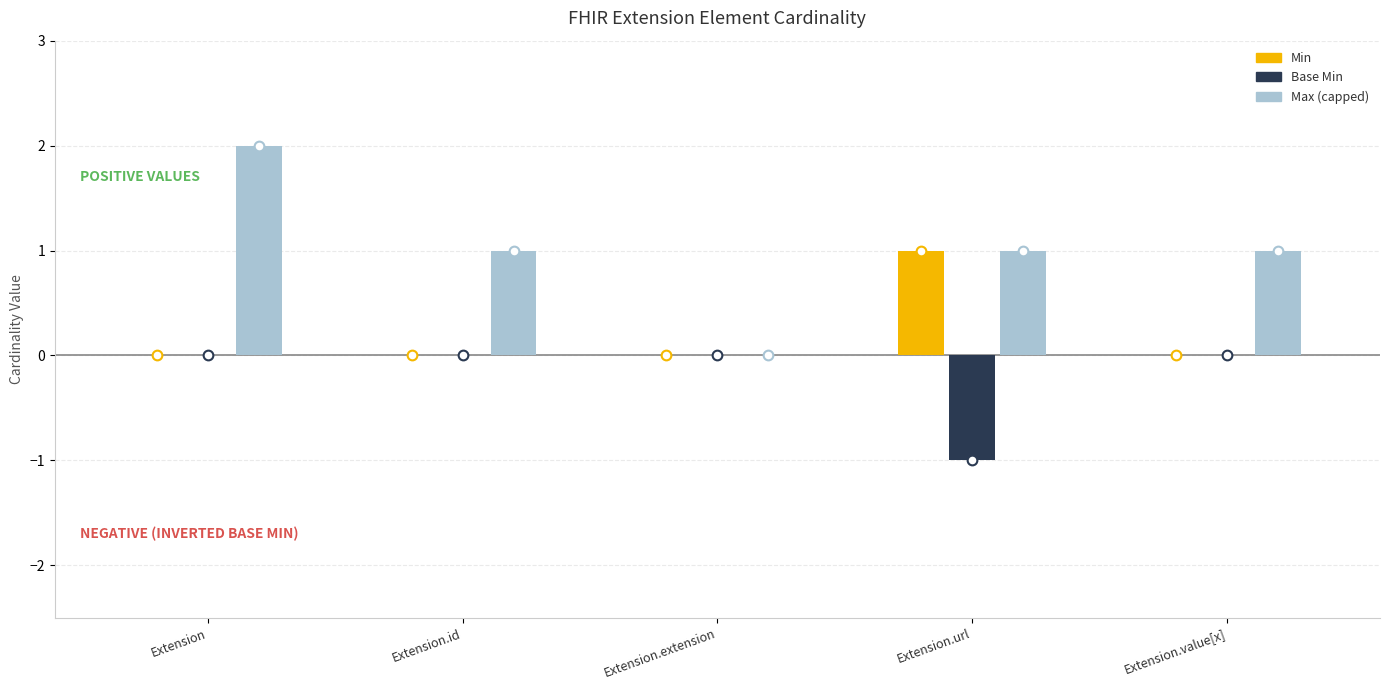

What is the total value across all series at Extension.url?

1